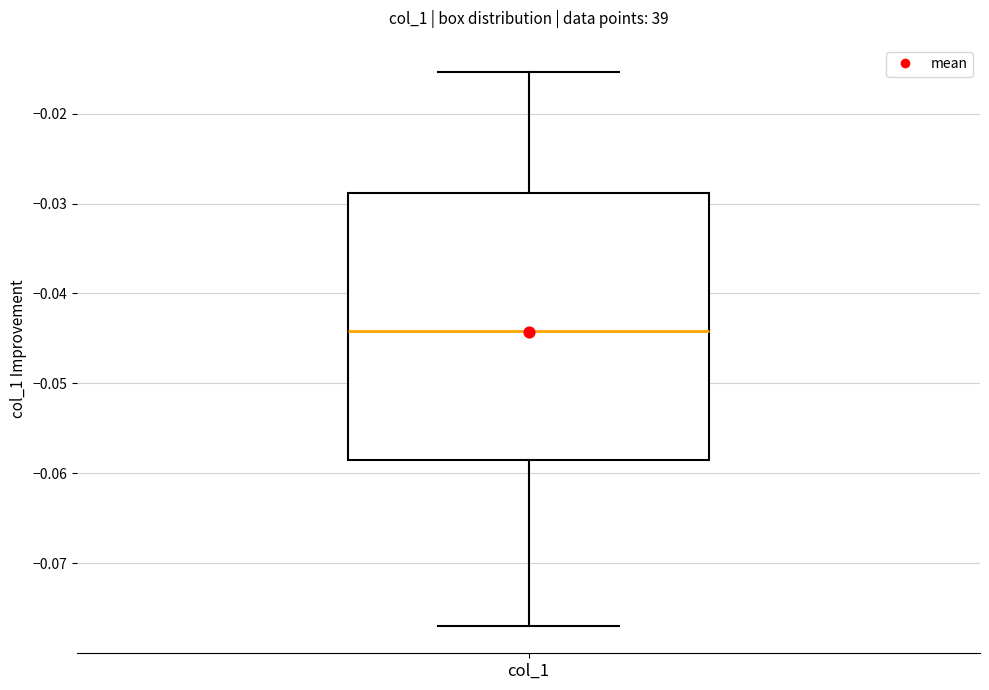

Read this box plot against the y-axis: the position of the median line, the range covered by the box, and the ends of both whiskers. The values are not printed on the chart, so give them approximately, as read against the axis.

median -0.044, box -0.059 to -0.029, whiskers -0.077 to -0.015